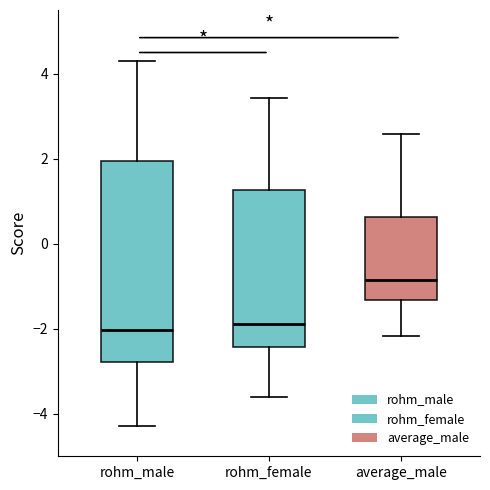

Which box's median line is the highest?

average_male